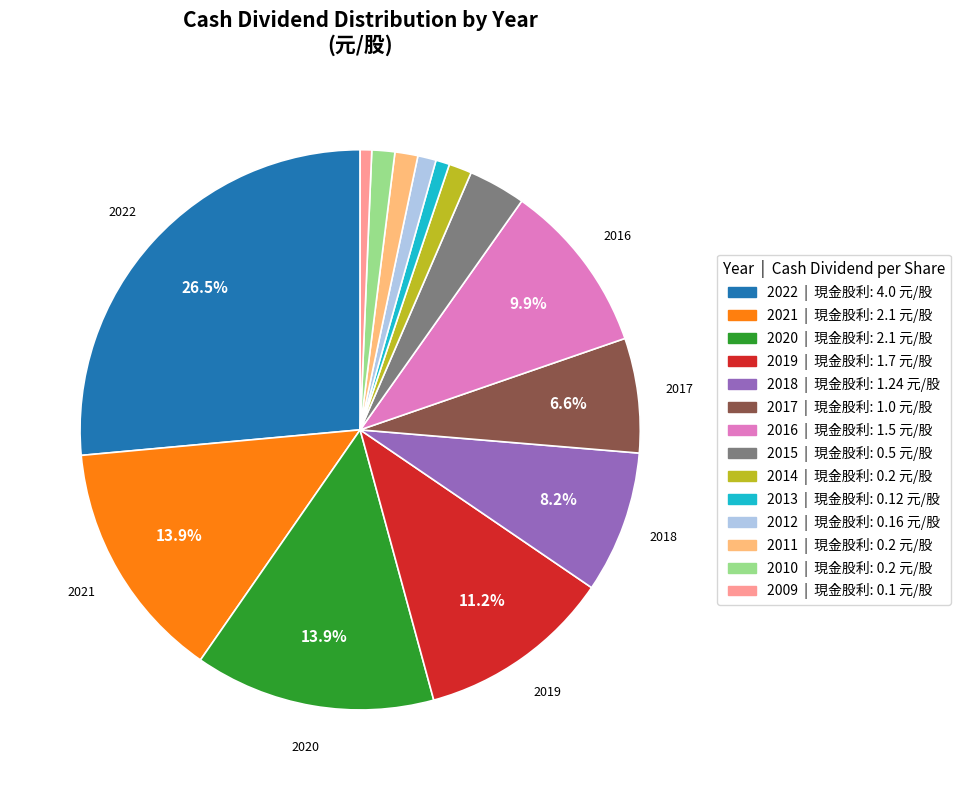

Is there any slice that represents more than half of the pie?

No